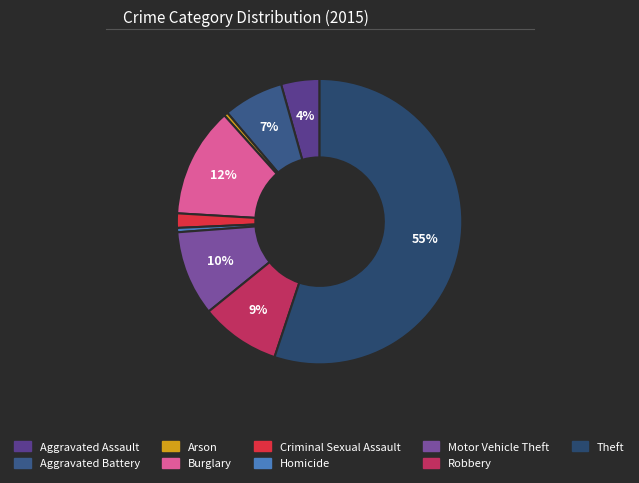

What is the smallest slice in the pie chart?

Arson